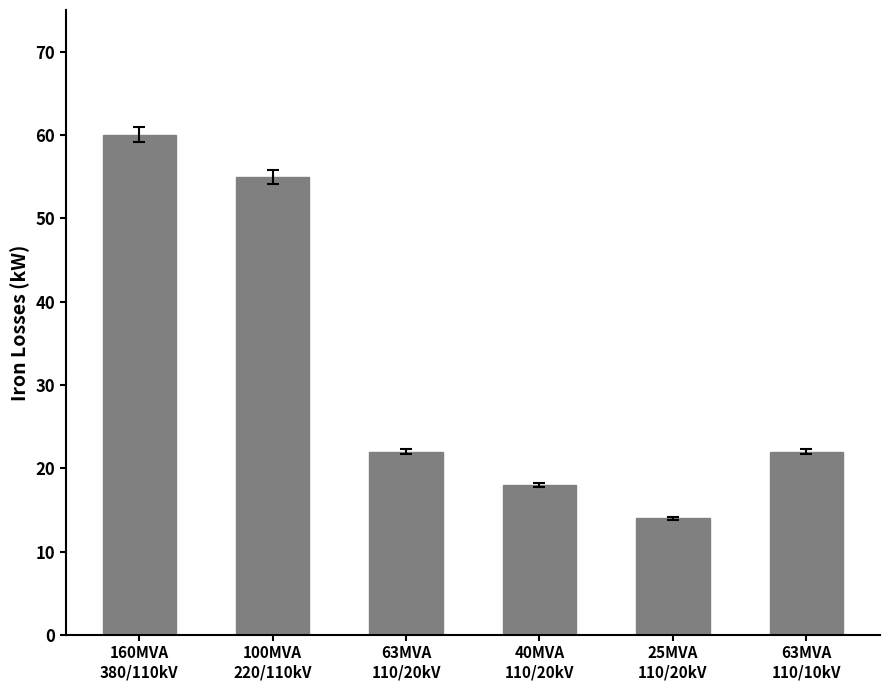

The value at 63MVA
110/20kV is 22. True or false?

True